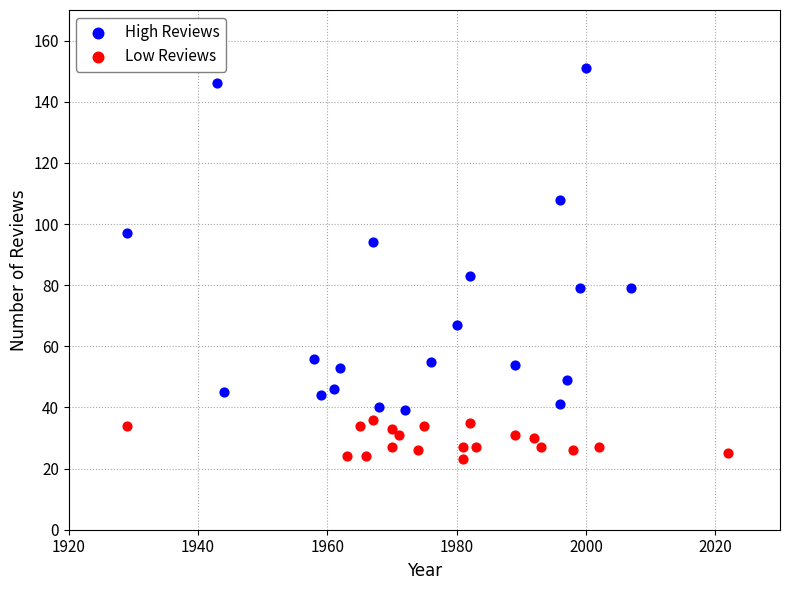

Which series reaches the minimum Y coordinate?

Low Reviews